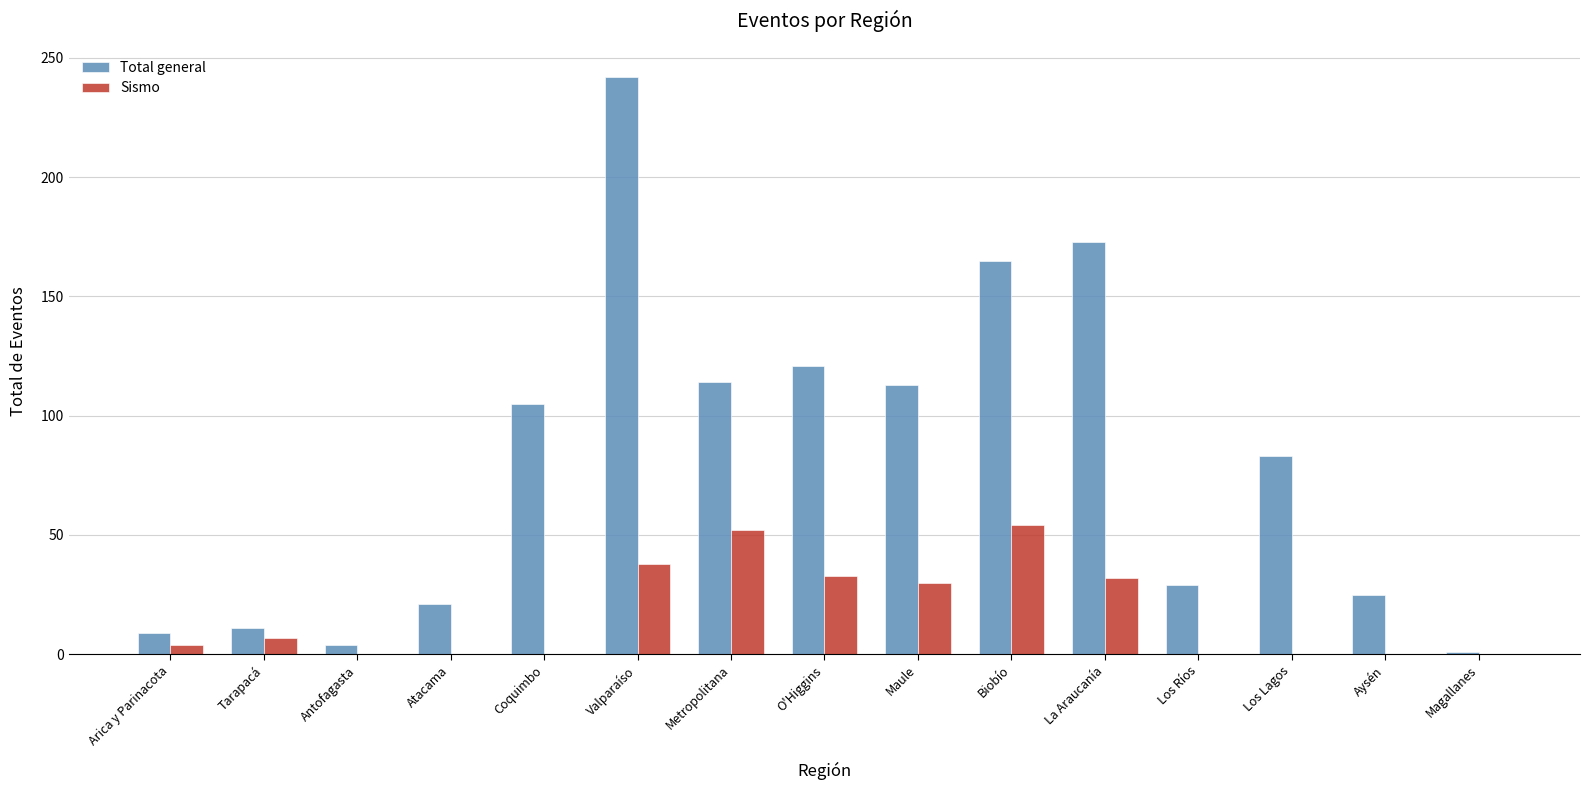

The value of Sismo at Antofagasta is -25. True or false?

False